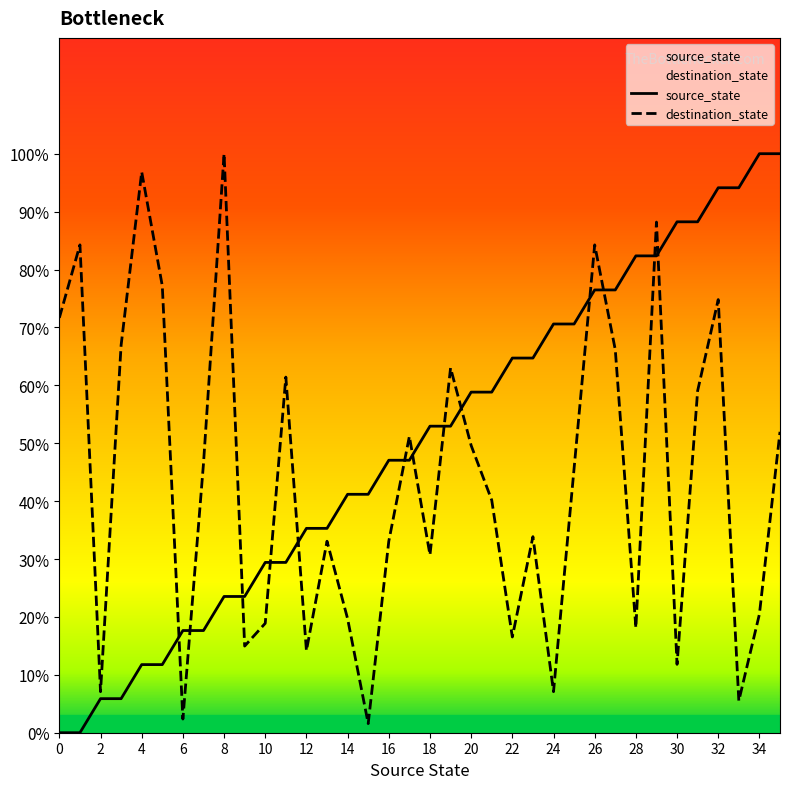

Which series has the largest total across all categories?

source_state